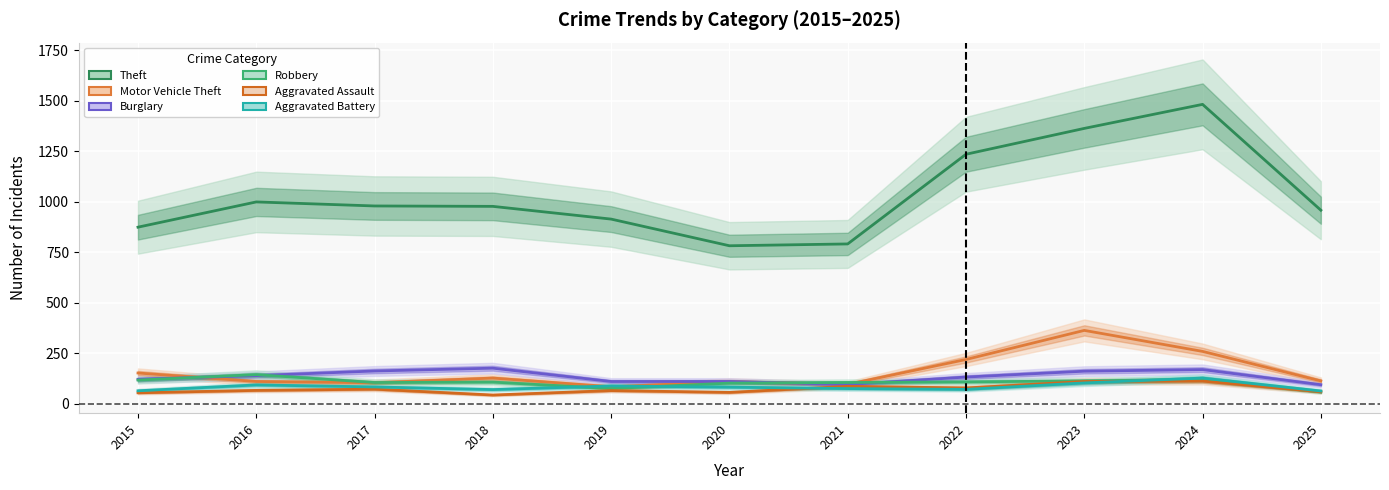

What is the smallest value displayed?

43